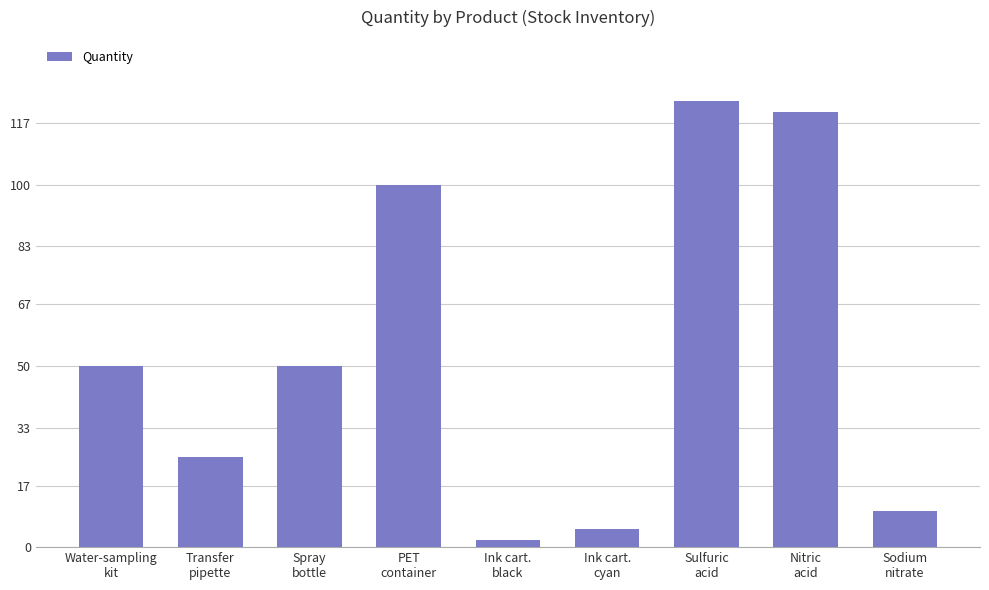

True or false: the data shows 123 at Sulfuric
acid.

True